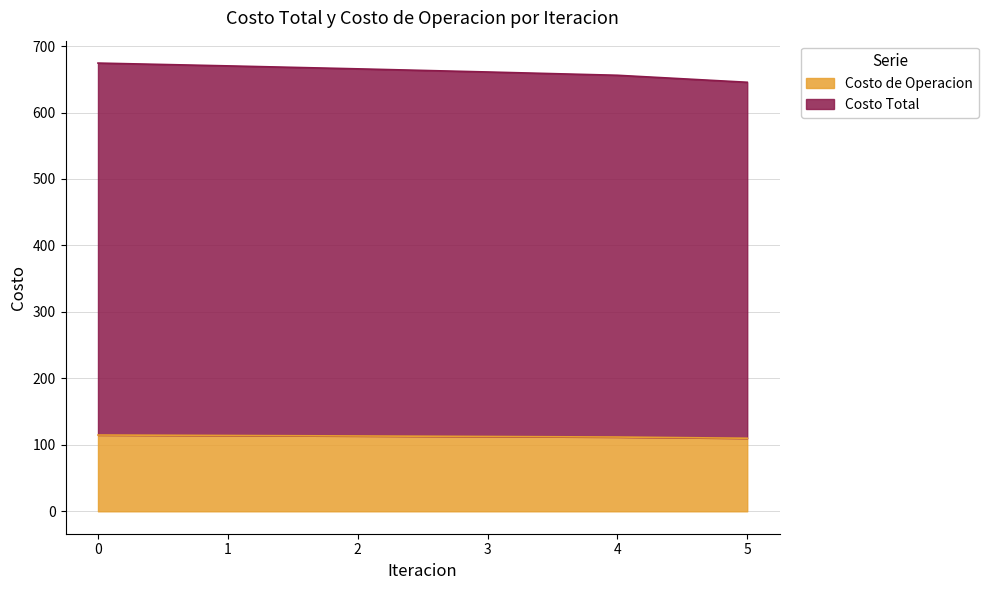

What is the value of the Costo de Operacion point at the 2nd from the left?

114.1